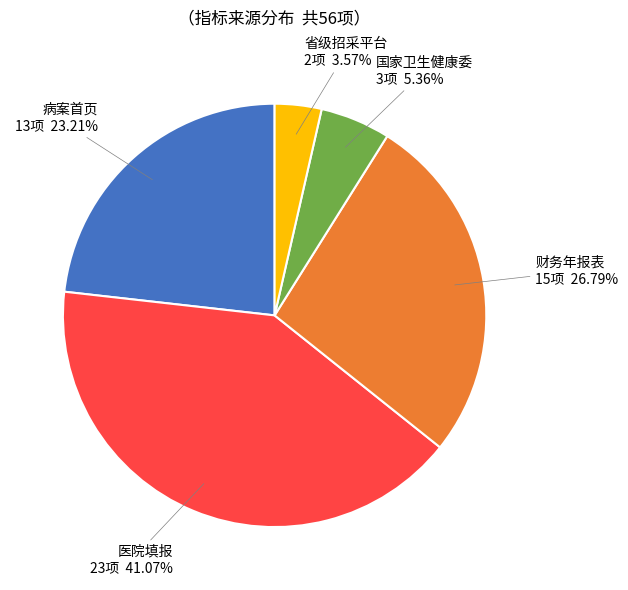

Approximately how many times larger is the value at 财务年报表 compared to 医院填报?

0.7